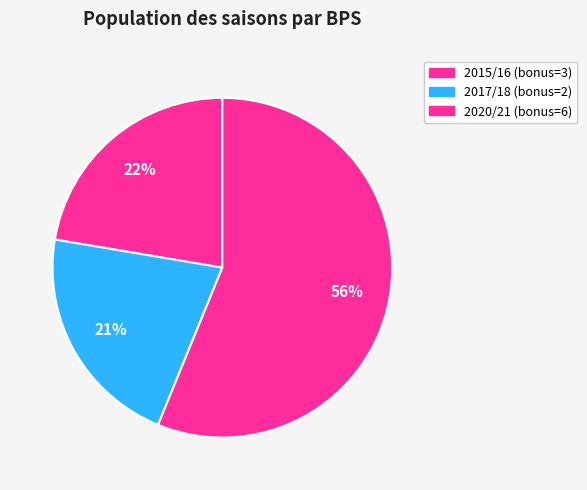

How many segments does this pie chart have?

3